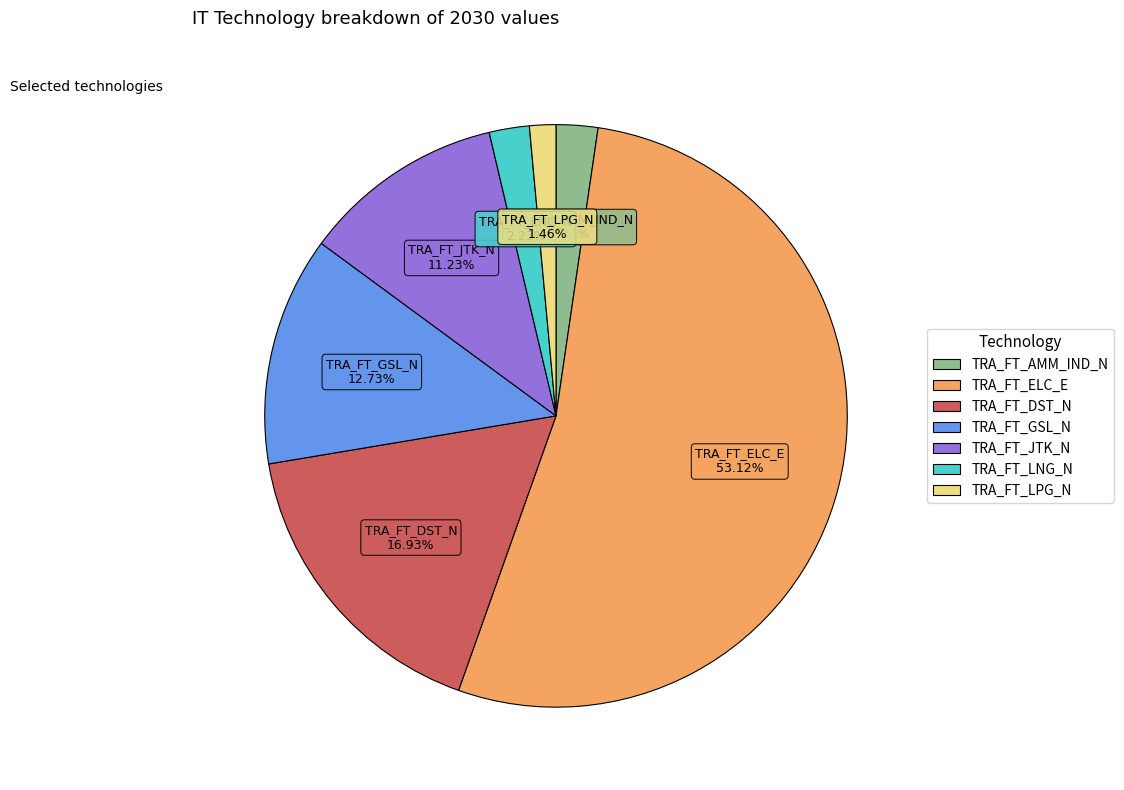

The TRA_FT_GSL_N slice represents 13% of the pie. True or false?

True